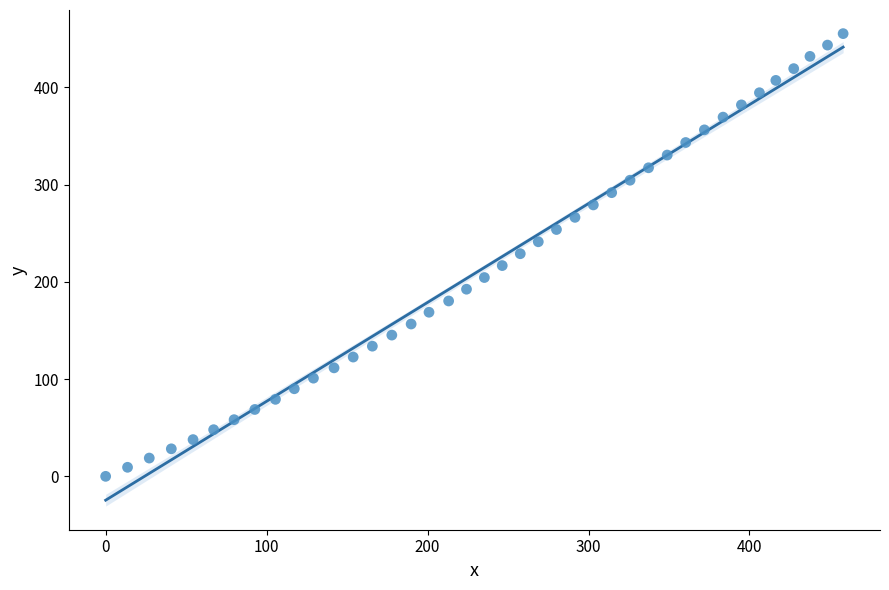

What is the range of Y values (max minus min)?

455.4